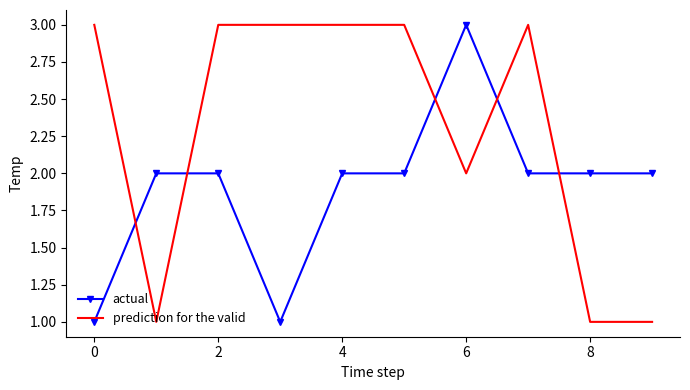

What is the maximum value for prediction for the valid?

3